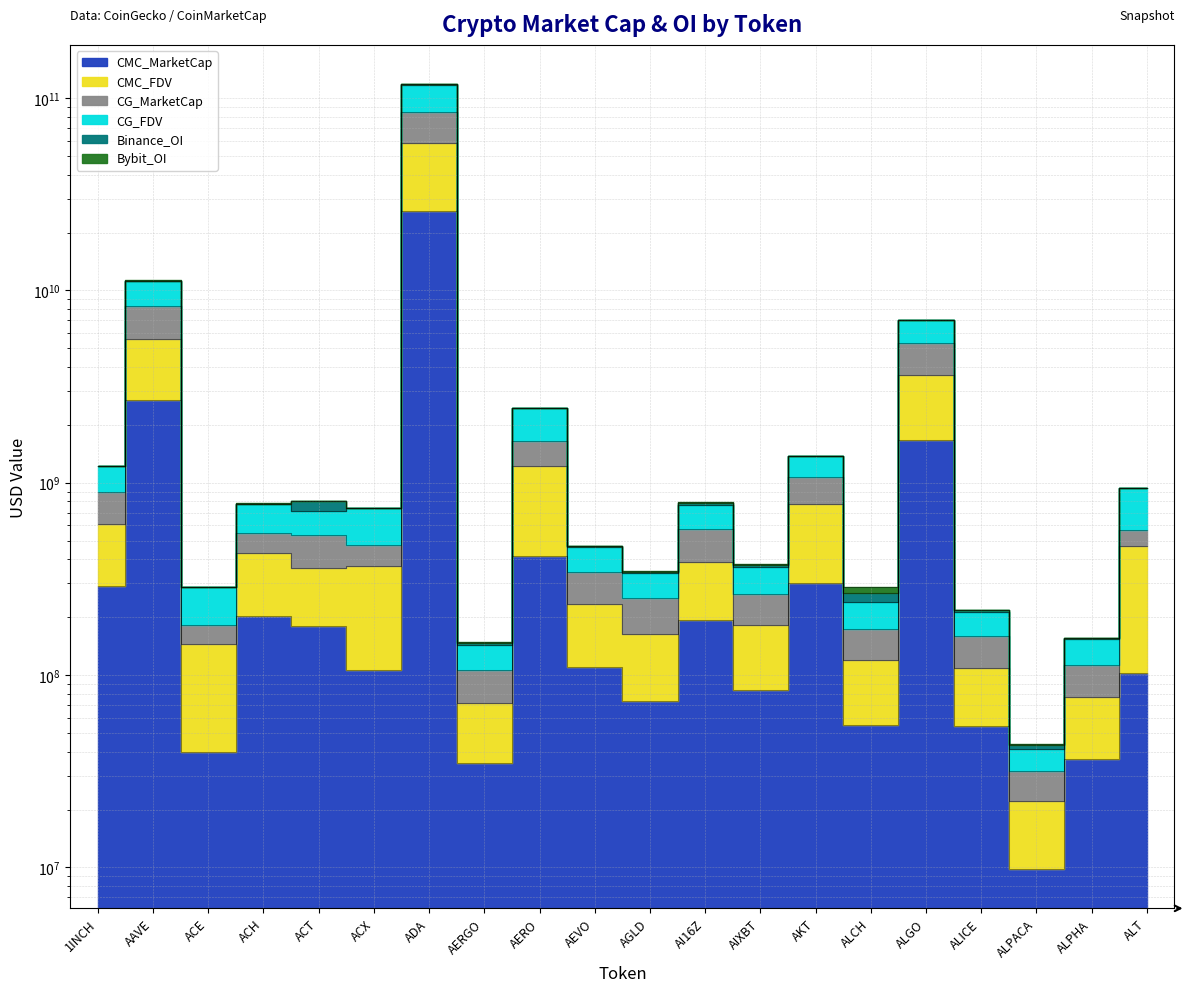

Which category has the lowest value across all series?

ALPACA